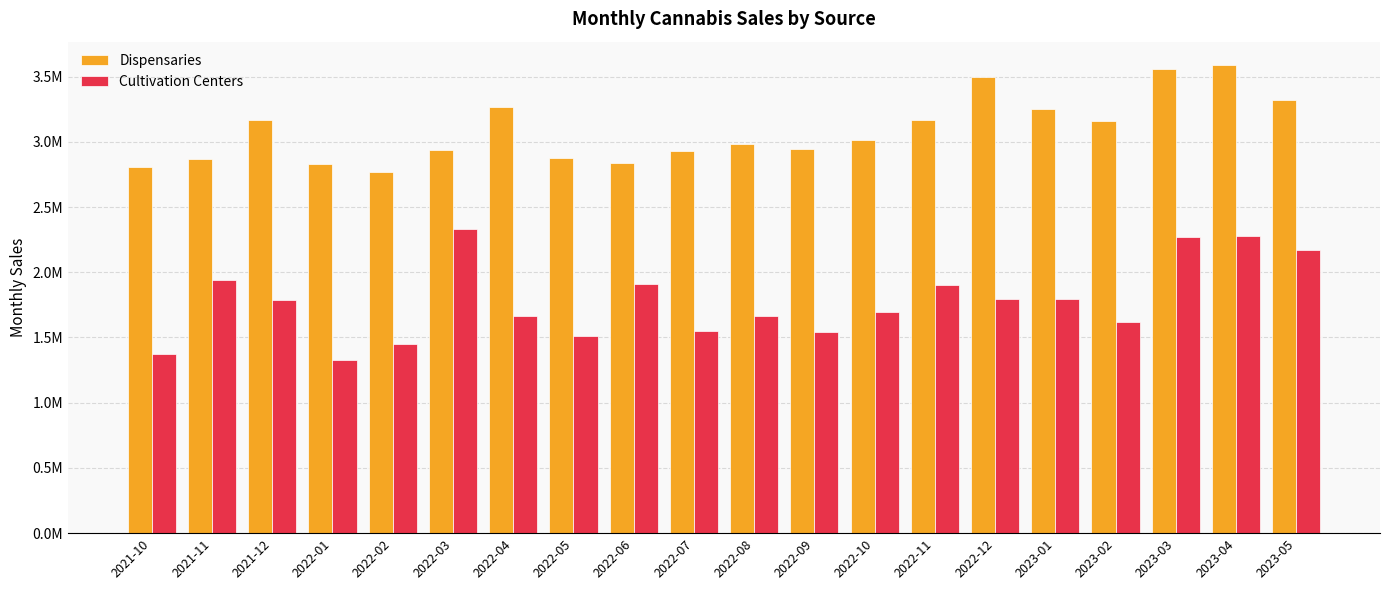

What is the average value of the Cultivation Centers series?

1779080